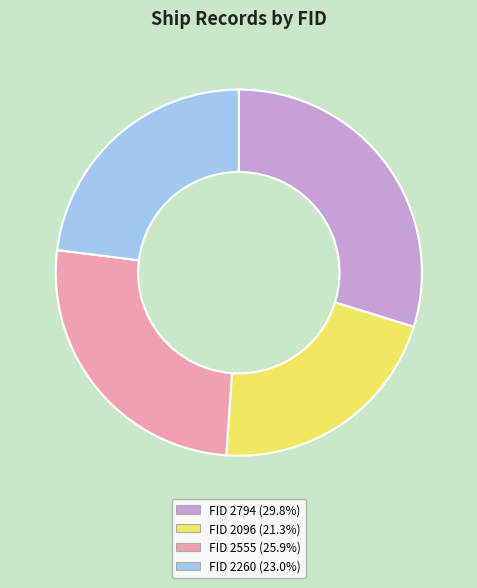

Is there a majority slice in this chart?

No